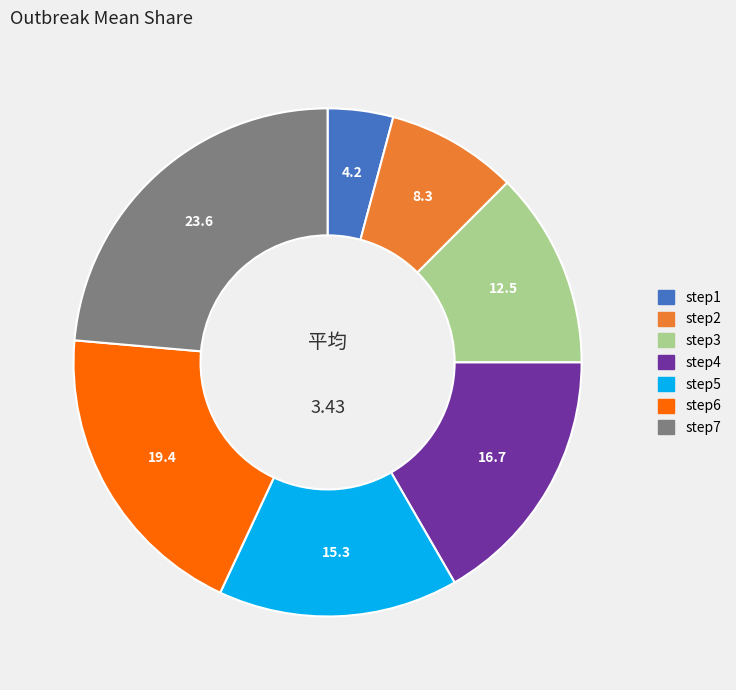

Is there a majority slice in this chart?

No